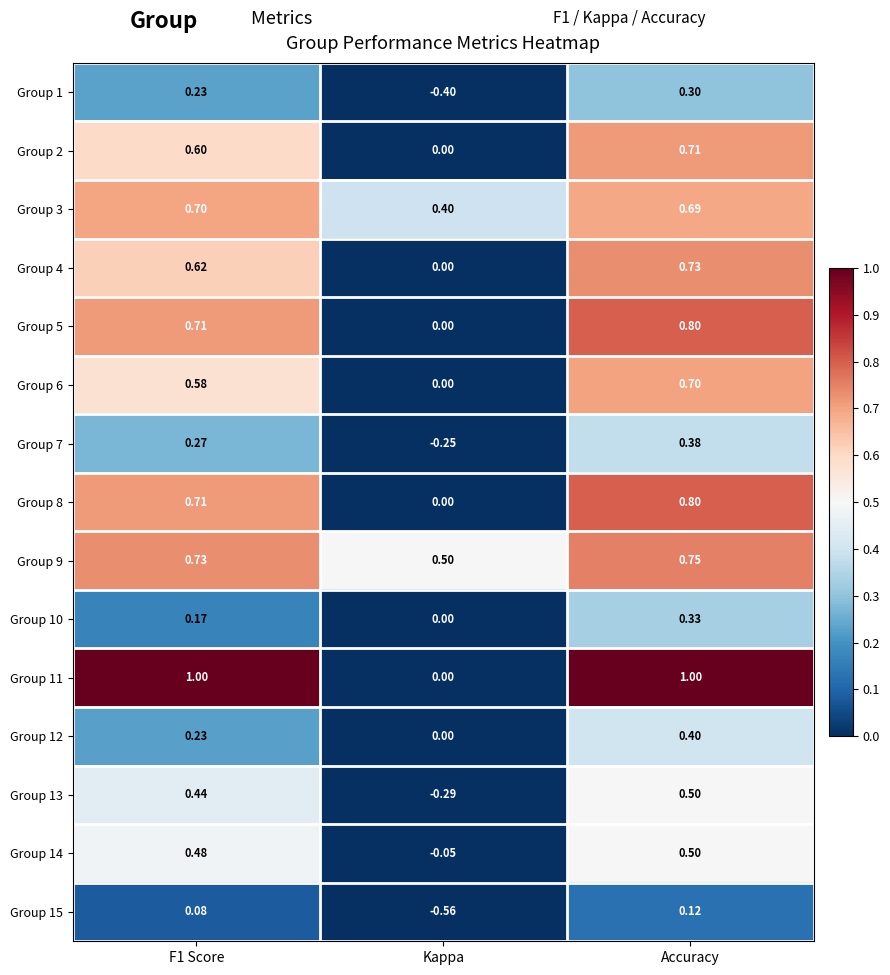

At which label does Group 14 reach its minimum?

Kappa